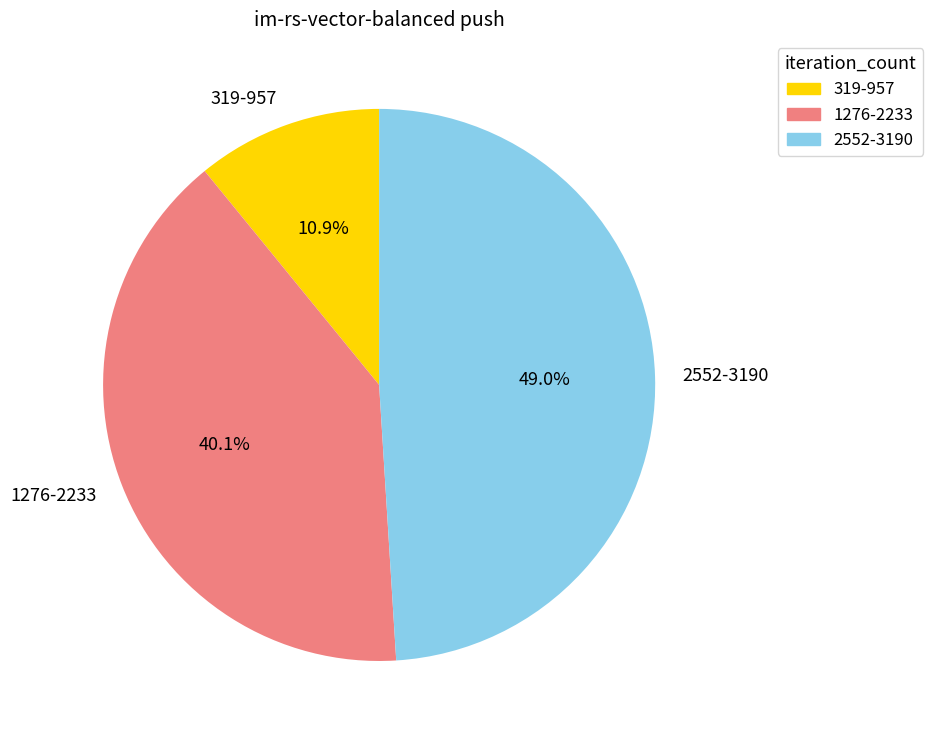

Which has a higher value, 319-957 or 2552-3190?

2552-3190